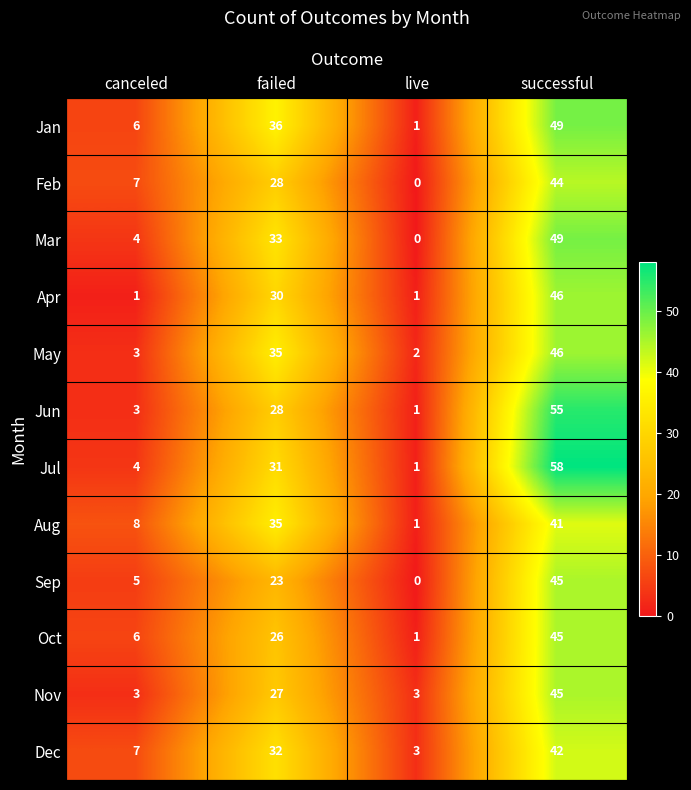

The value of Jun at failed is 28. True or false?

True